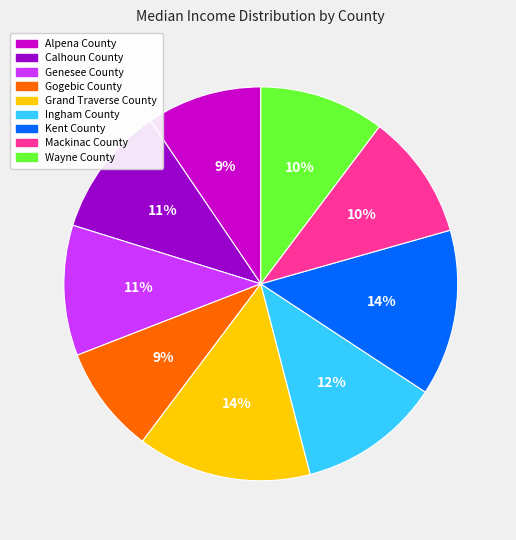

Between Mackinac County and Kent County, which is larger?

Kent County